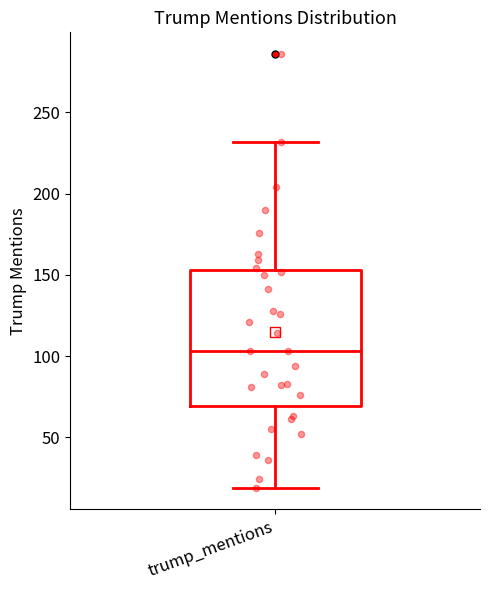

Transcribe this box plot: give where the median line is, the range the box spans, and where the two whiskers end, as read against the y-axis. The values are not printed on the chart, so give them approximately, as read against the axis.

median 105, box 70 to 155, whiskers 20 to 230